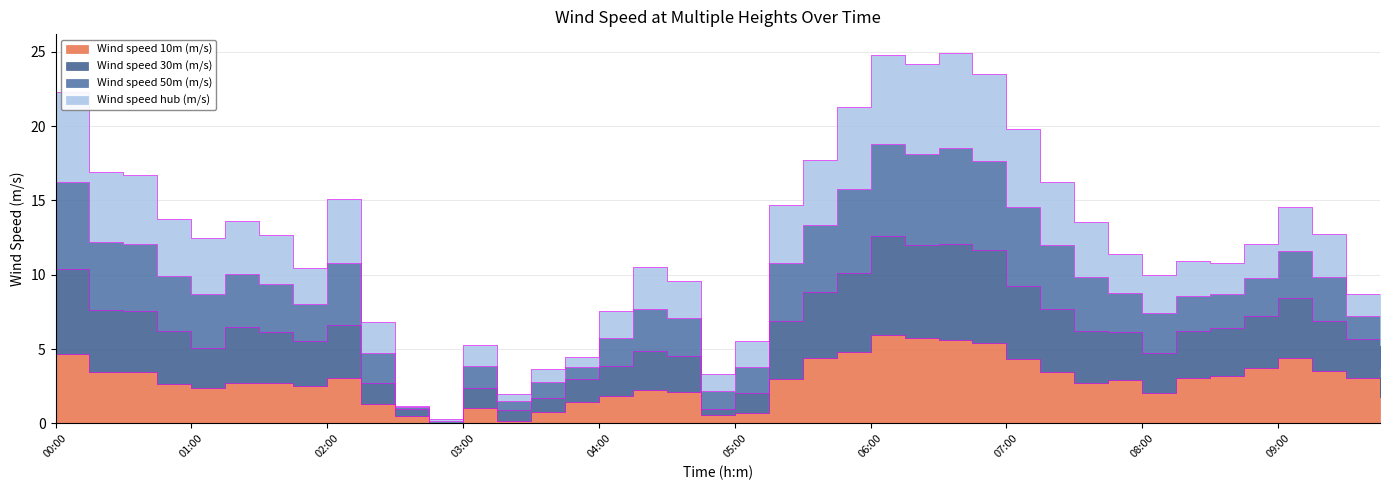

List the labels in order of Wind speed 10m (m/s) value, largest first.

06:00, 06:15, 06:30, 06:45, 05:45, 00:00, 09:00, 05:30, 07:00, 08:45, 09:15, 00:15, 00:30, 07:15, 08:30, 02:00, 08:15, 09:30, 05:15, 07:45, 07:30, 01:30, 01:15, 00:45, 01:45, 01:00, 04:15, 04:30, 08:00, 04:00, 09:45, 03:45, 02:15, 03:00, 03:30, 05:00, 04:45, 02:30, 03:15, 02:45